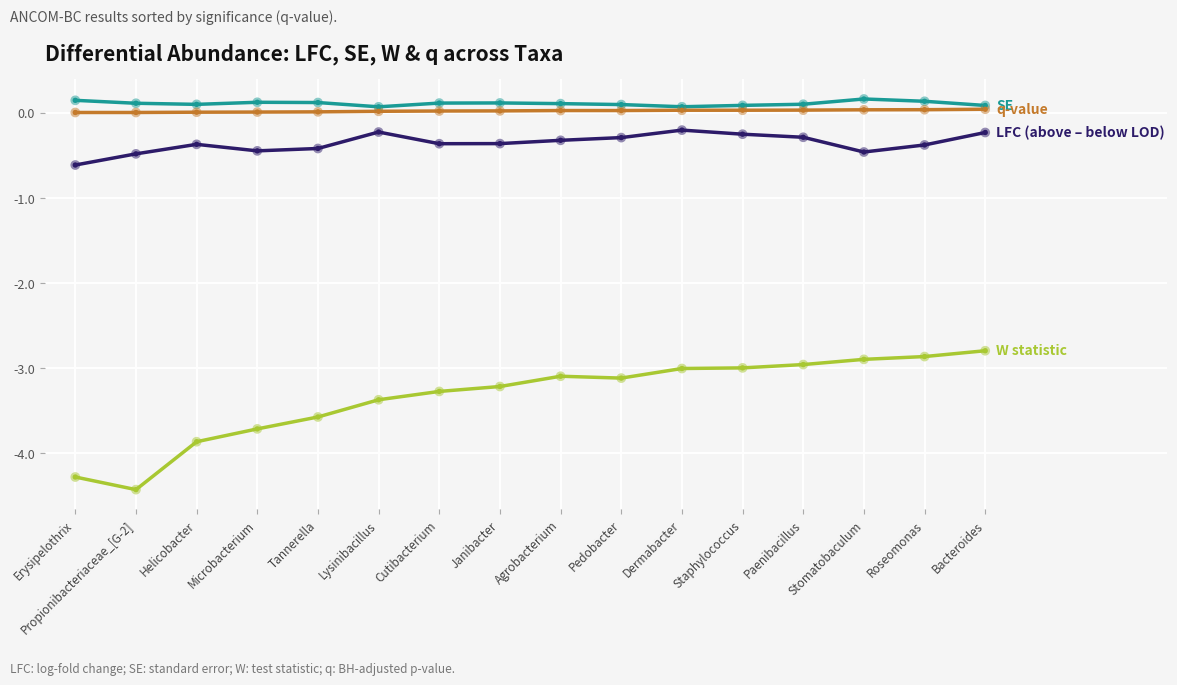

At which category does the chart reach its minimum across all series?

Propionibacteriaceae_[G-2]